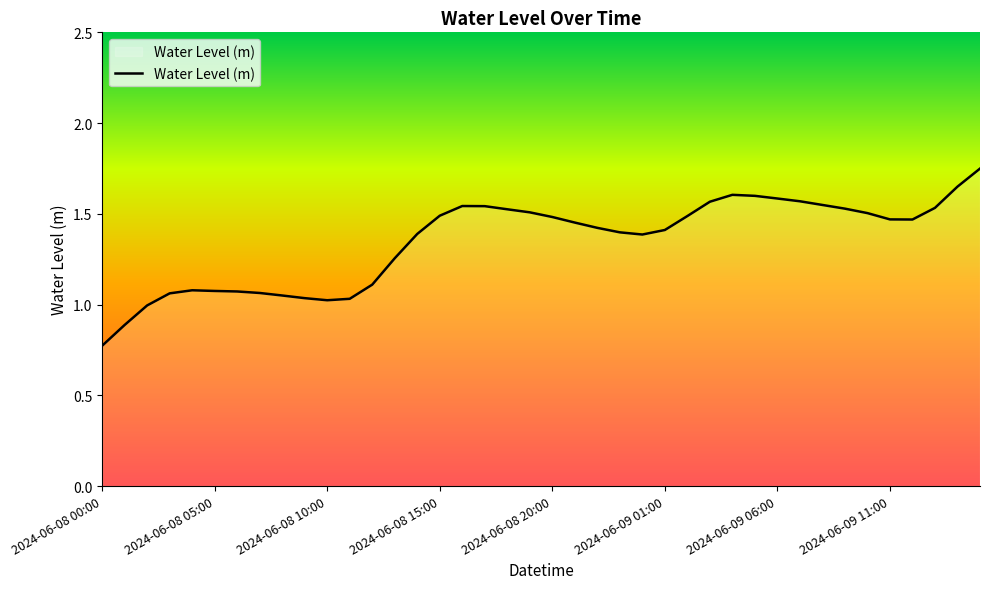

How many interior local peaks (higher than both neighbors) does the data have?

3